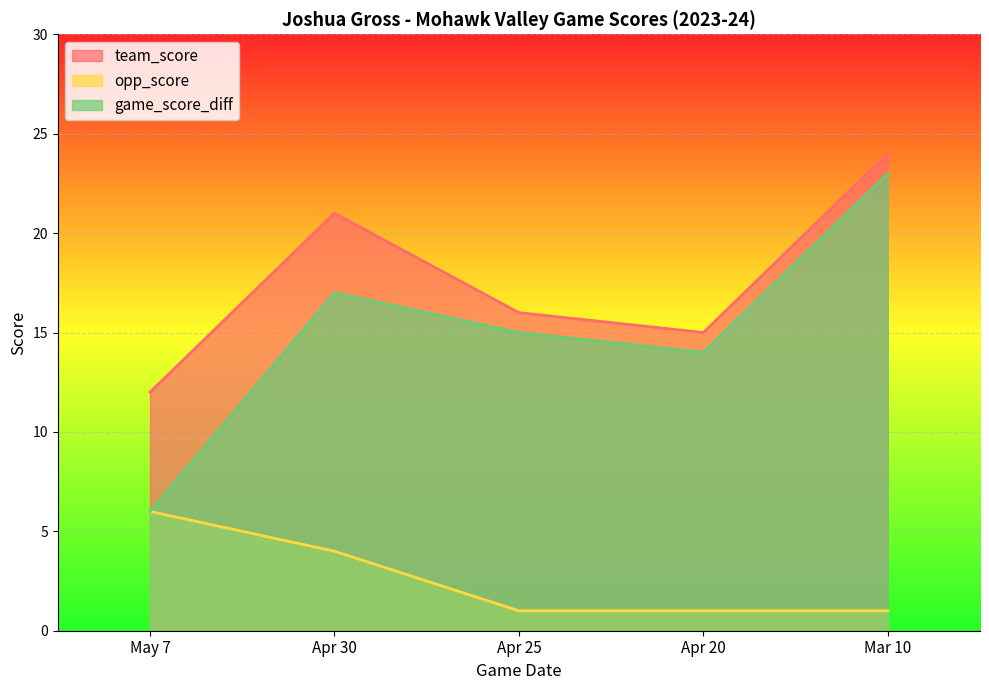

Reading left to right, list all the values displayed in this chart.

team_score: 12	21	16	15	24
opp_score: 6	4	1	1	1
game_score_diff: 6	17	15	14	23